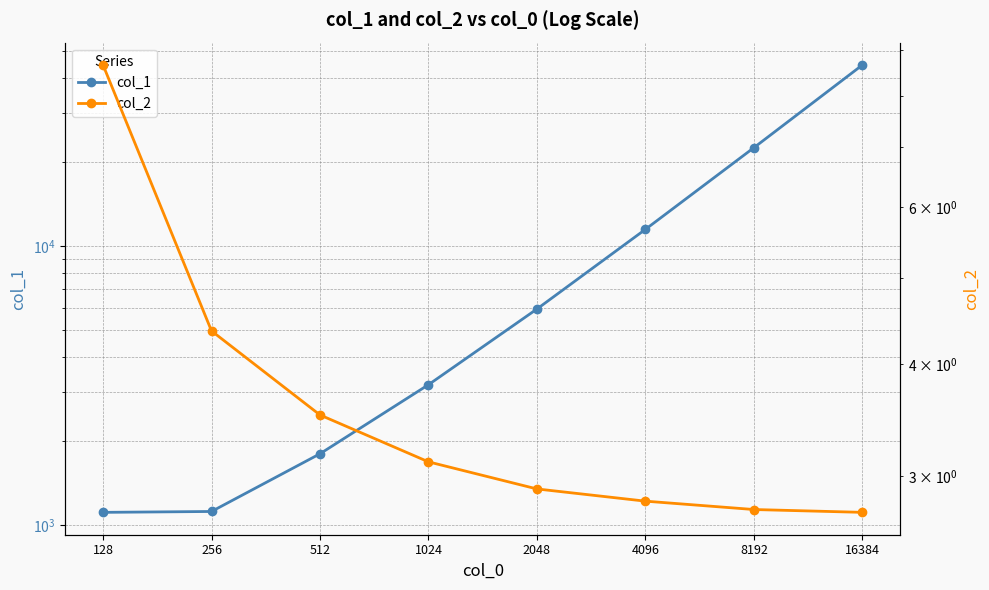

Reading left to right, transcribe all the data shown in this chart.

col_1: 128=1108.0	256=1116.0	512=1798.0	1024=3182.0	2048=5948.0	4096=11490.0	8192=22566.0	16384=44694.0
col_2: 128=8.7	256=4.4	512=3.5	1024=3.1	2048=2.9	4096=2.8	8192=2.8	16384=2.7